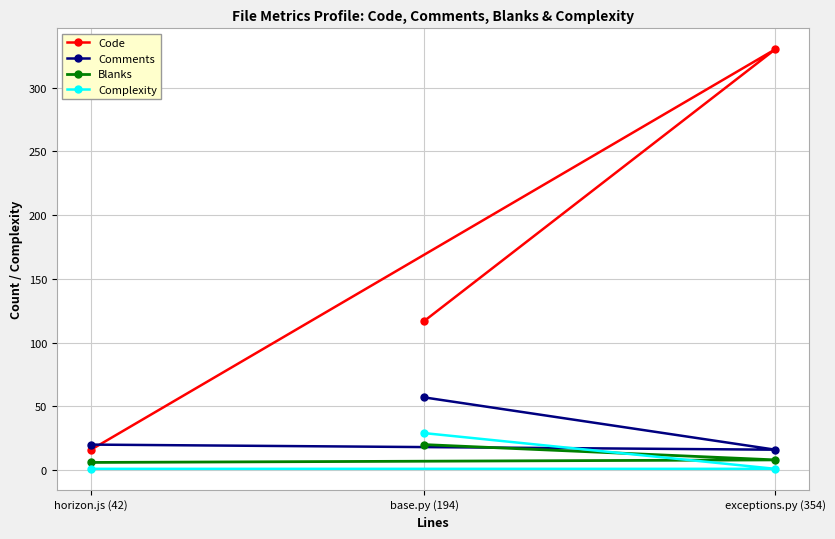

Is this an area chart (filled region under the line)?

No